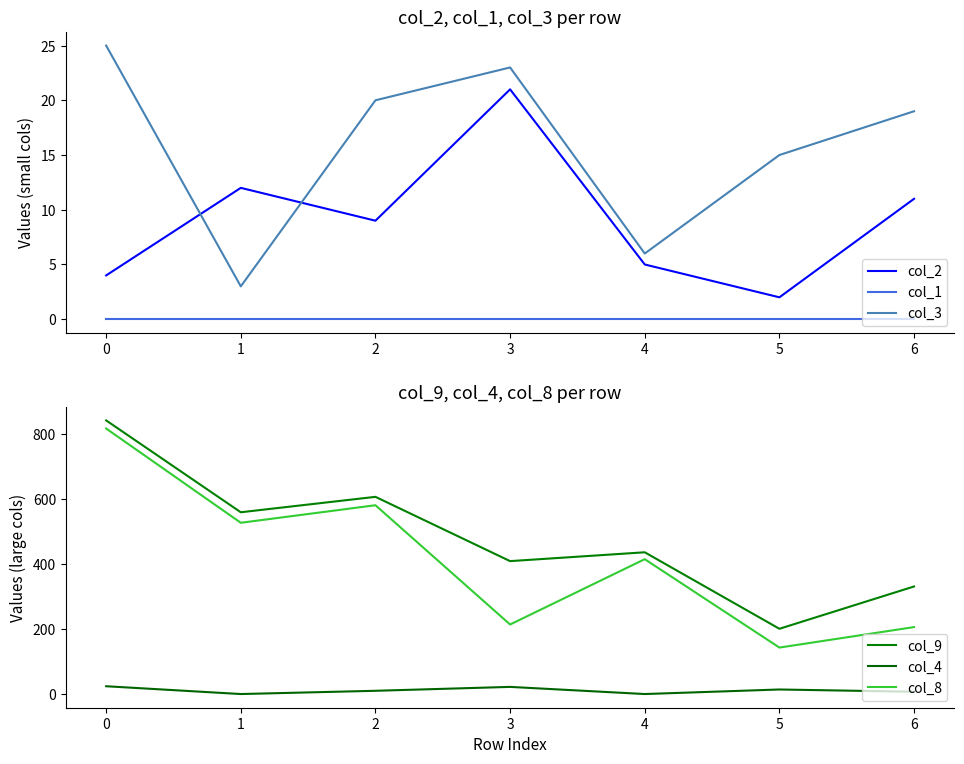

In col_4, how many points are lower than both neighbors (excluding endpoints)?

2